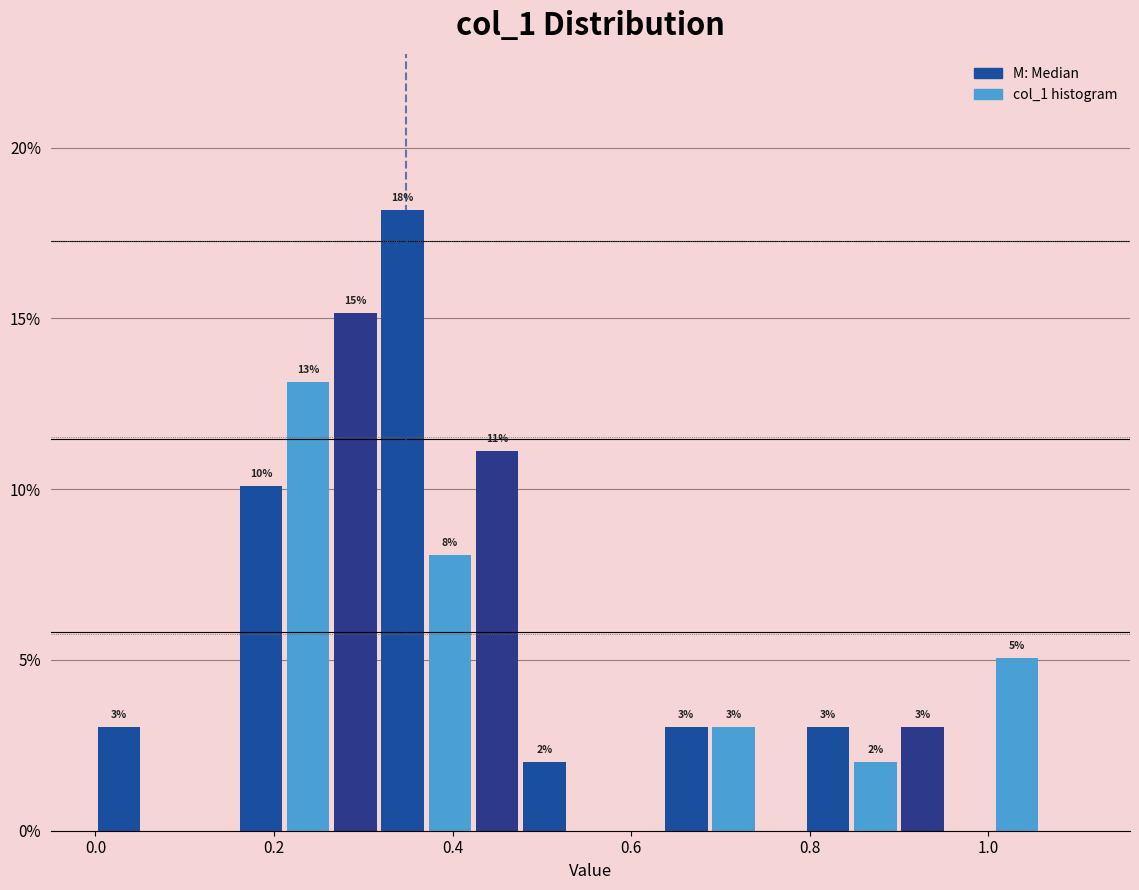

Around what value on the x-axis is the tallest bar? Give the approximate position of its centre, as read against the axis.

0.34